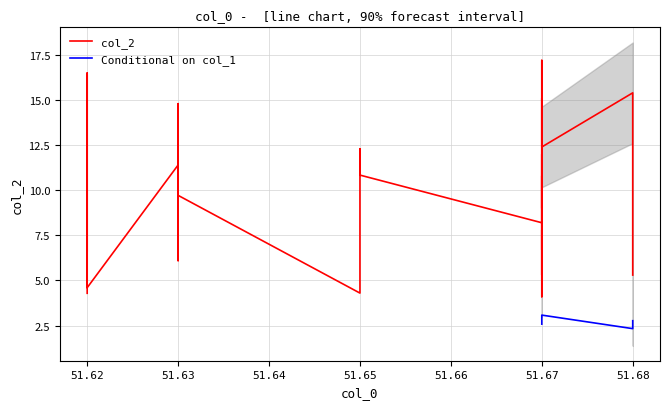

What is the change in value from 51.63 to 51.67?

-1.8